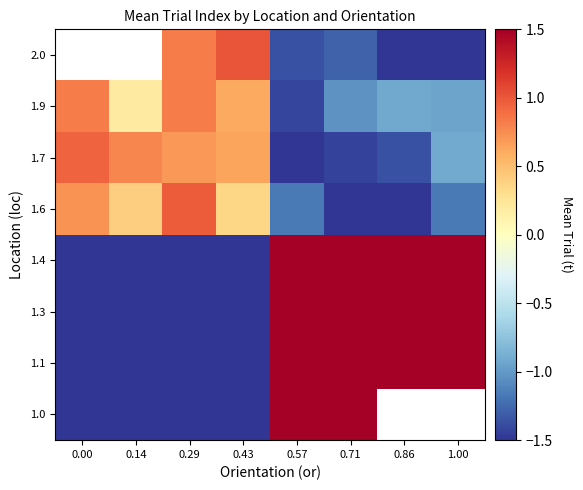

List the series in order of their peak value, lowest first.

1.9, 1.7, 1.6, 1.0, 1.1, 1.3, 1.4, 2.0